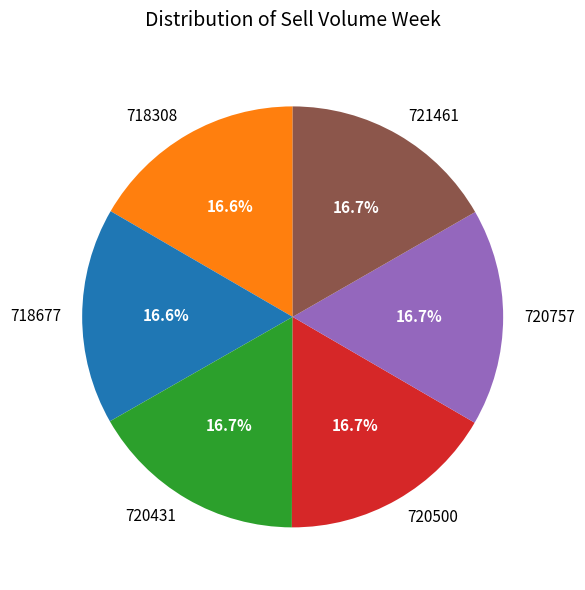

Does 721461 represent more than half of the total?

No